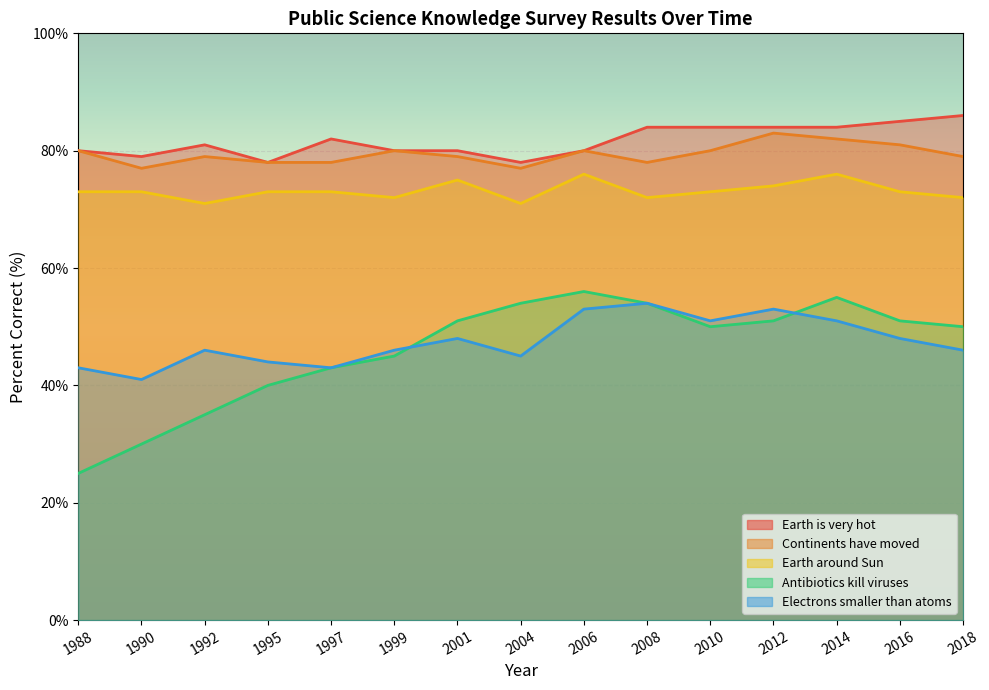

Rank the categories by Electrons smaller than atoms value from highest to lowest.

2008, 2006, 2012, 2010, 2014, 2001, 2016, 1992, 1999, 2018, 2004, 1995, 1988, 1997, 1990